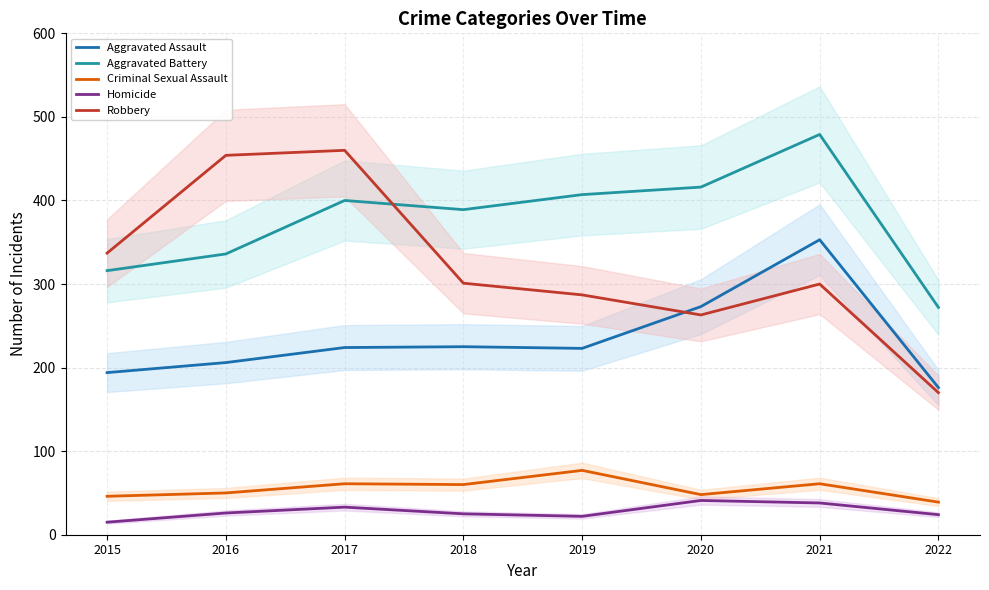

At how many categories does at least one series exceed 134?

8